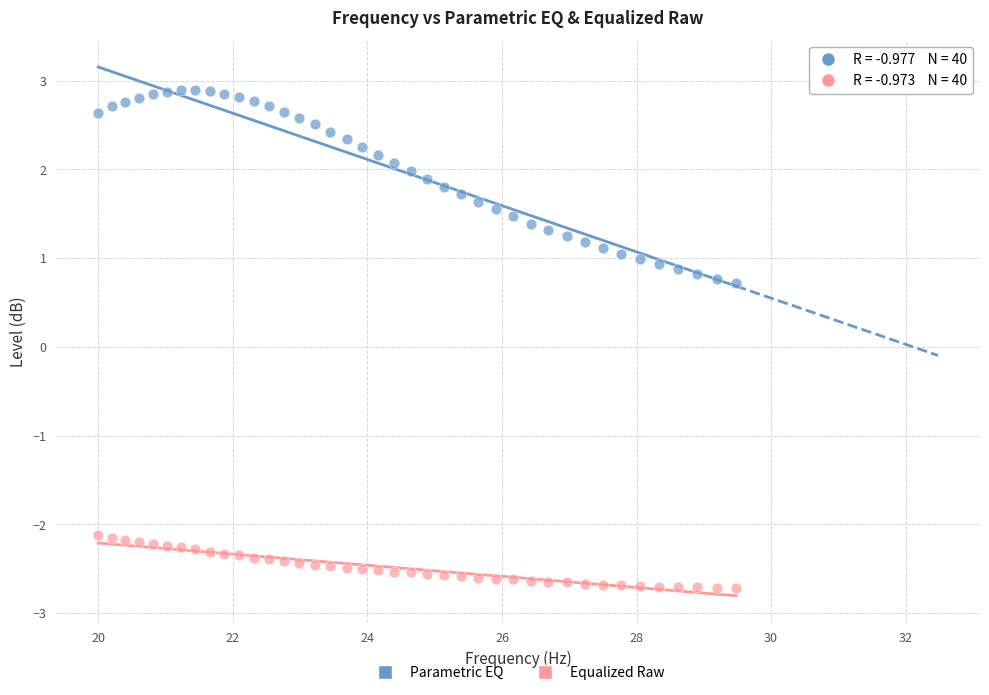

Across all data points, what is the range of X values (max minus min)?

9.5